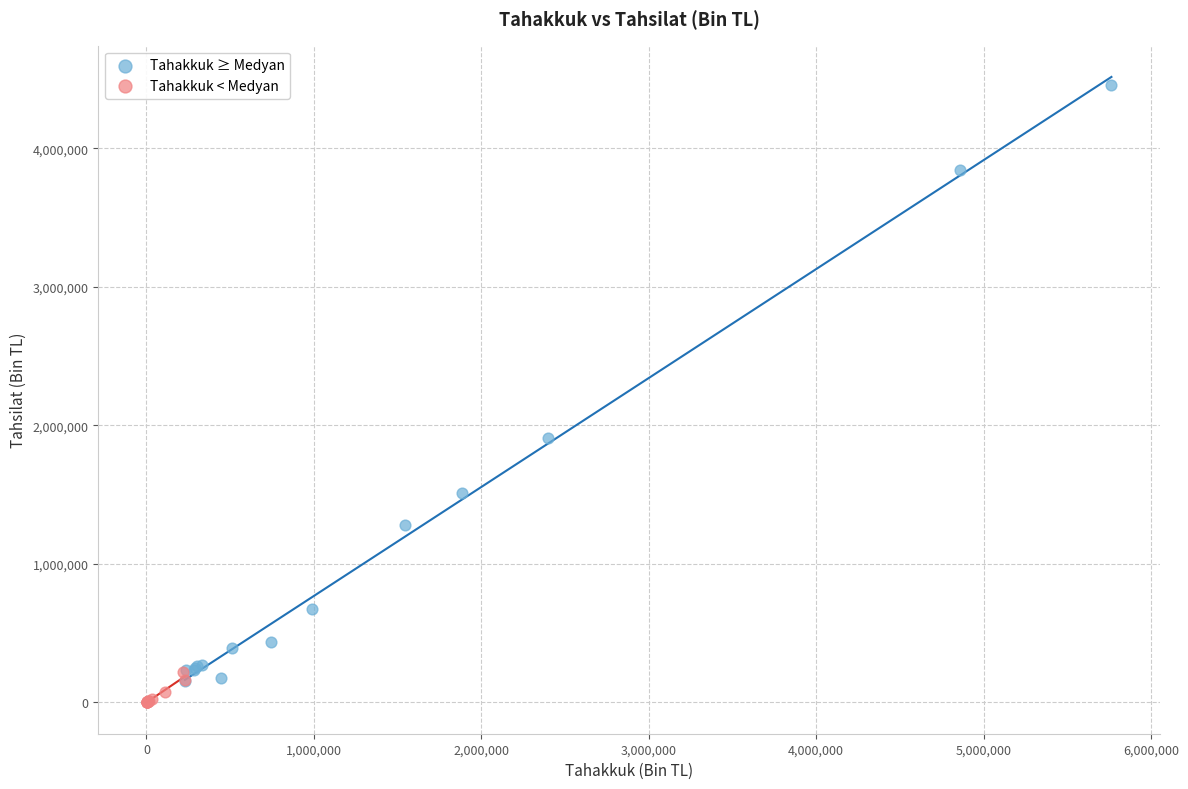

Which series reaches the minimum Y coordinate?

Tahakkuk < Medyan